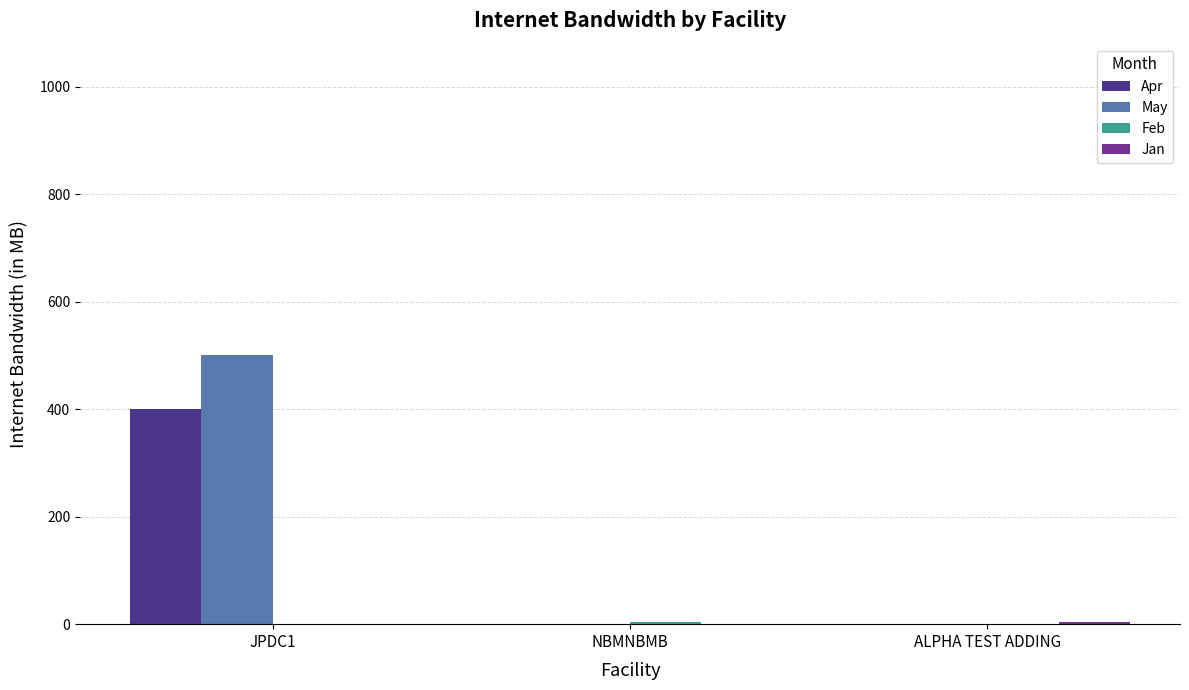

What is the maximum value shown in the chart?

500